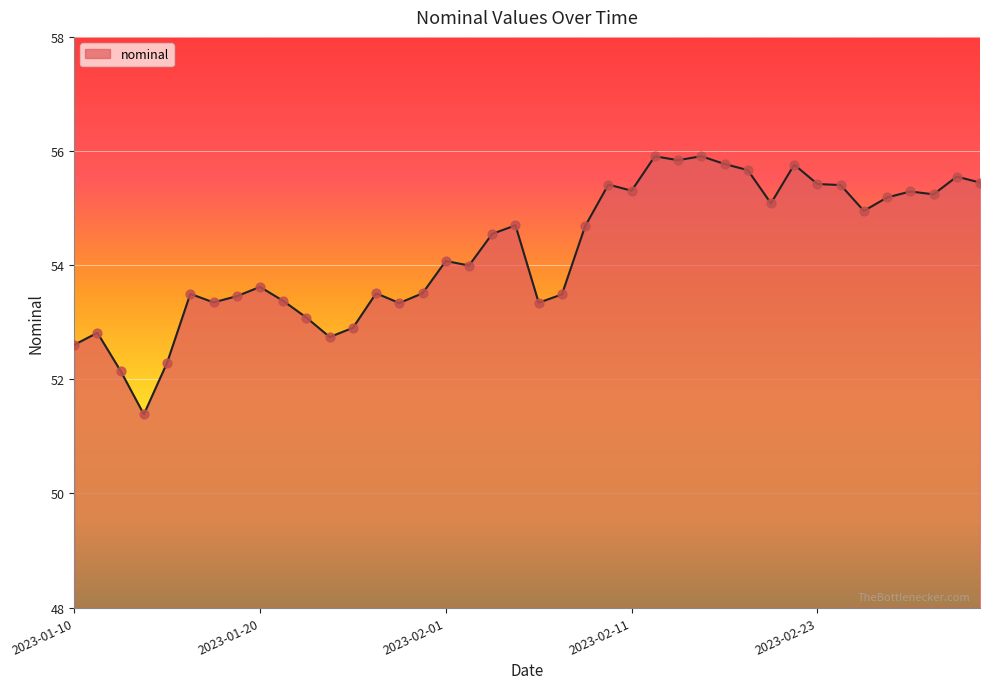

What is the greatest value displayed?

55.9